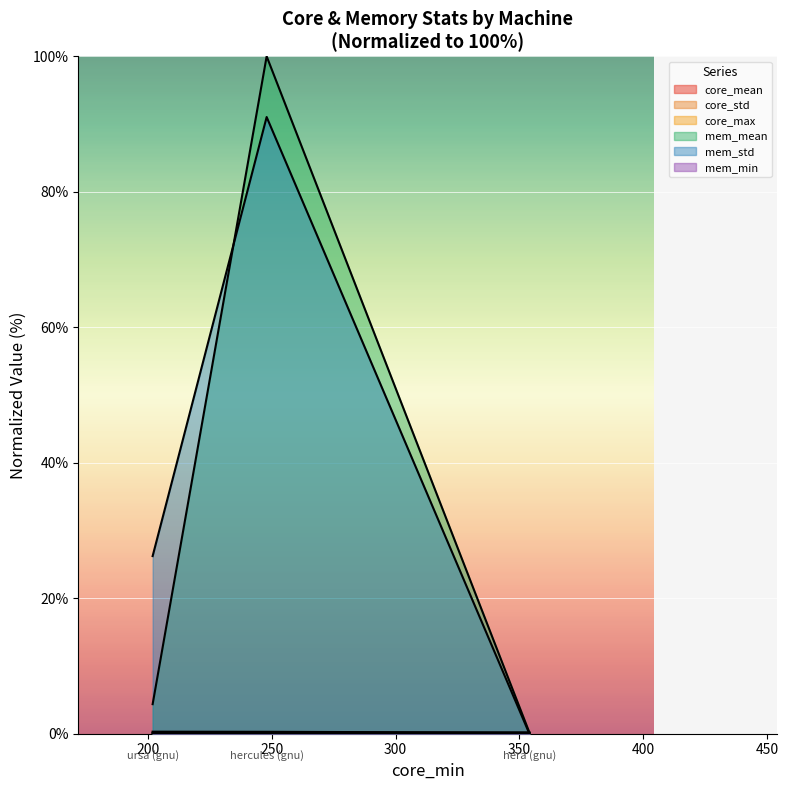

What is the value of the core_max point at the 1st from the left?

0.2